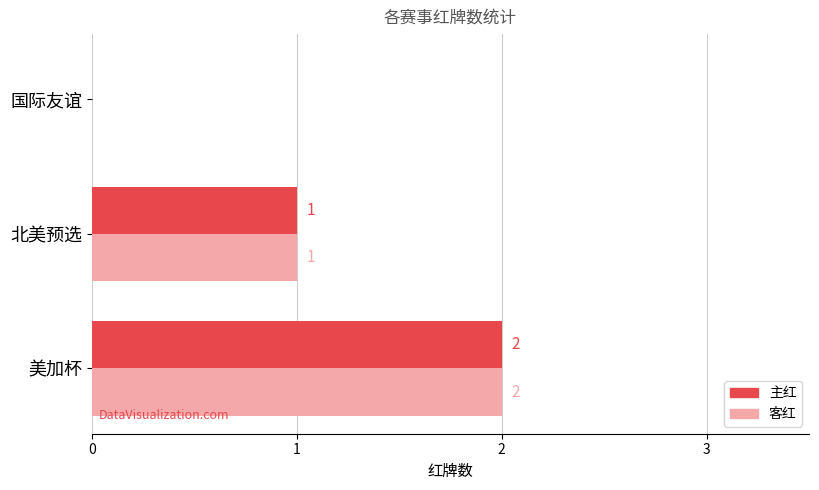

True or false: 主红 has a value of 2 at 美加杯.

True